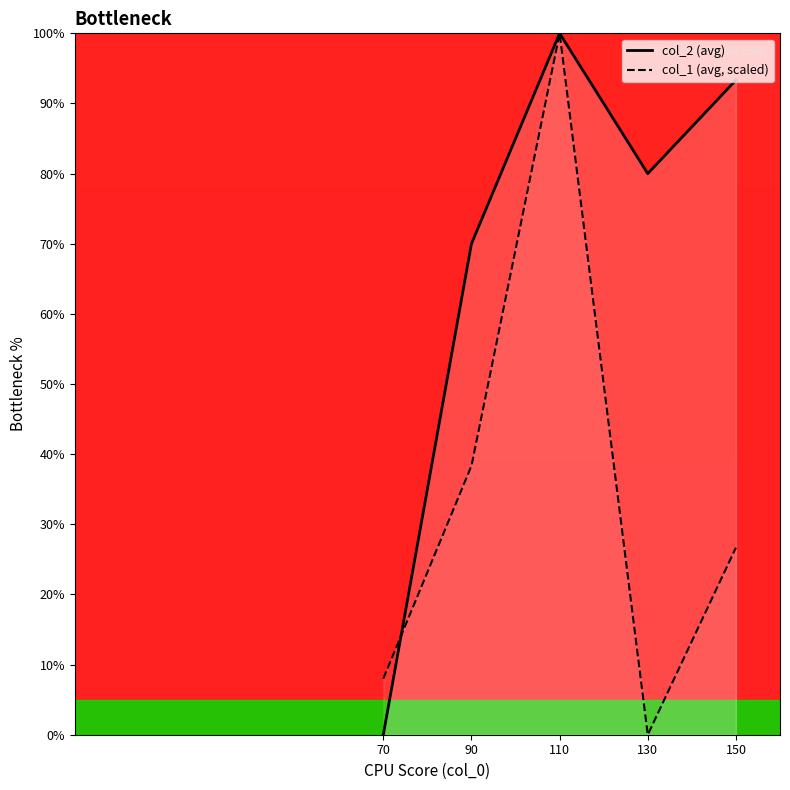

Reading left to right, what are all the values shown in this chart?

col_2_line: 70=0.0	90=70.0	110=100.0	130=80.0	150=93.3
col_1_line: 70=8.0	90=38.3	110=100.0	130=0.0	150=26.7